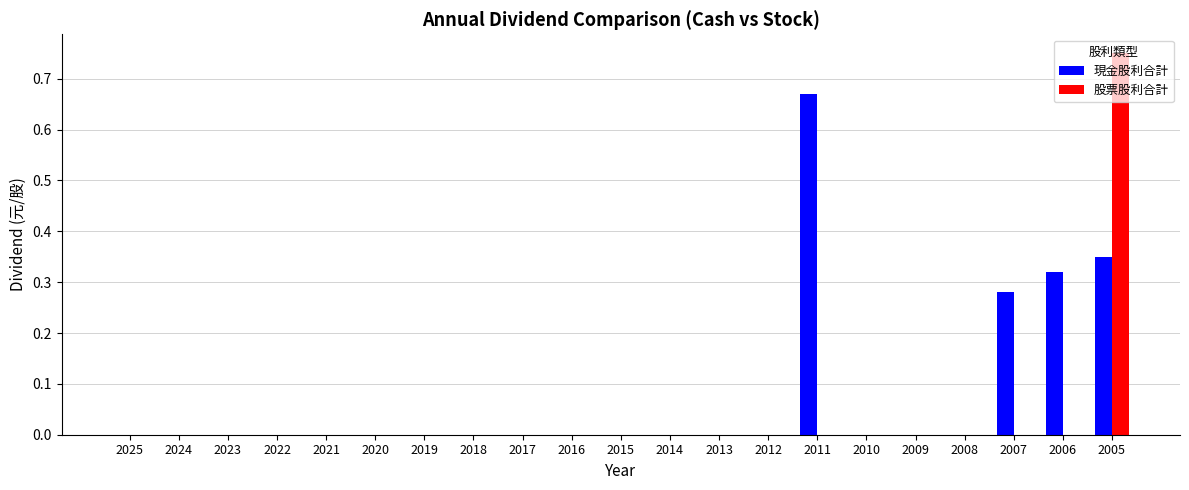

Count the number of categories in the chart.

21